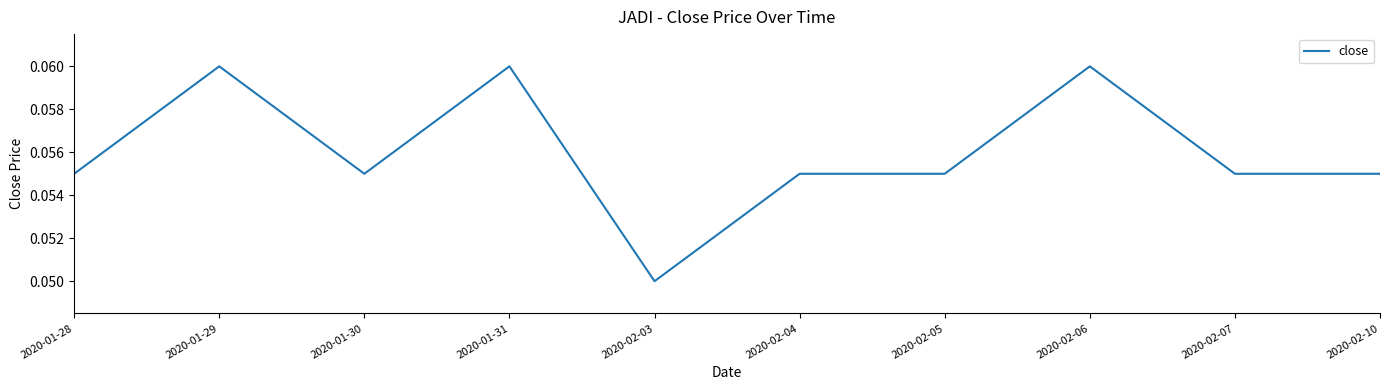

Which has a higher value, 2020-01-30 or 2020-02-03?

2020-01-30